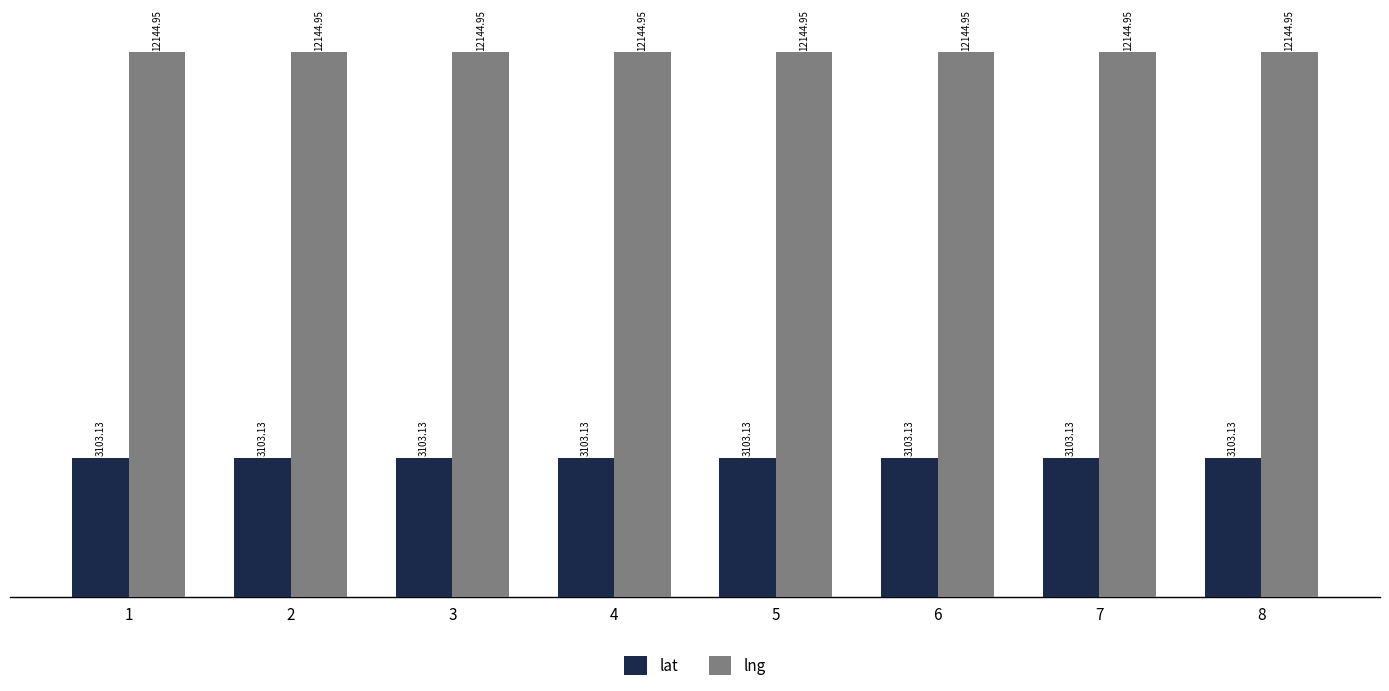

What is the spread (max minus min) of values at 6?

9041.8